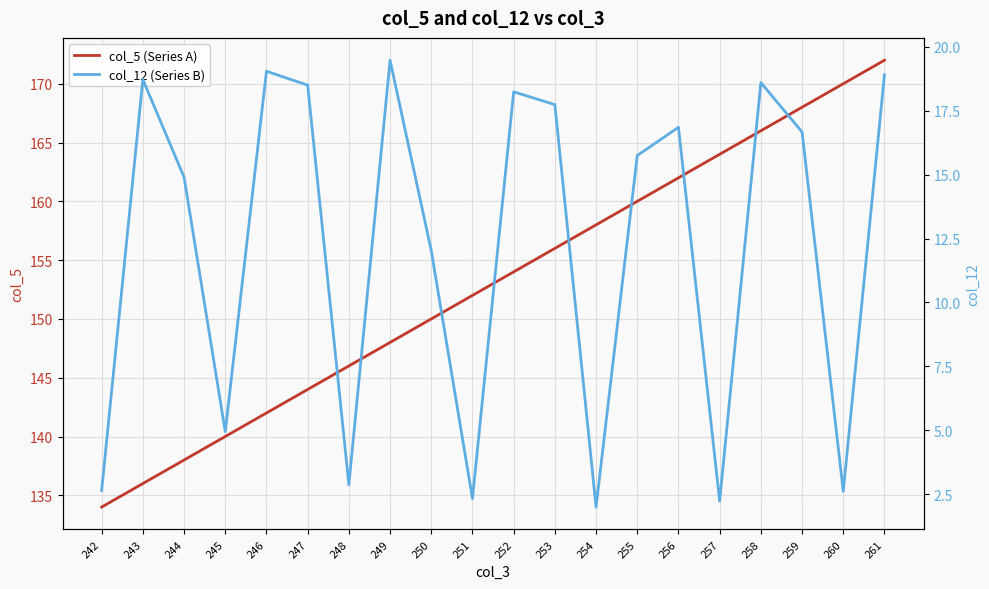

Which label corresponds to the smallest value in the chart?

254